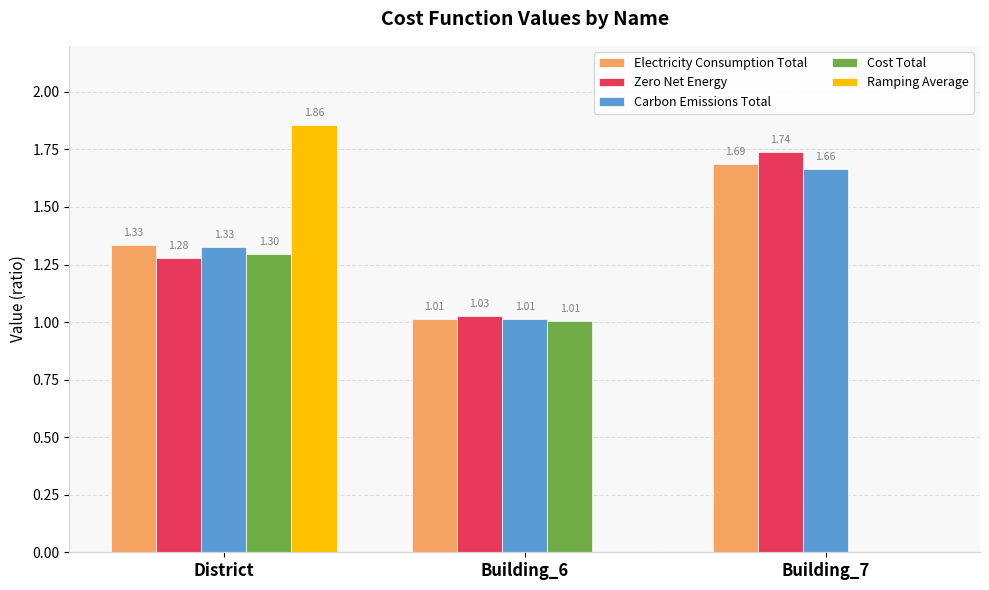

How many groups of bars are there?

3